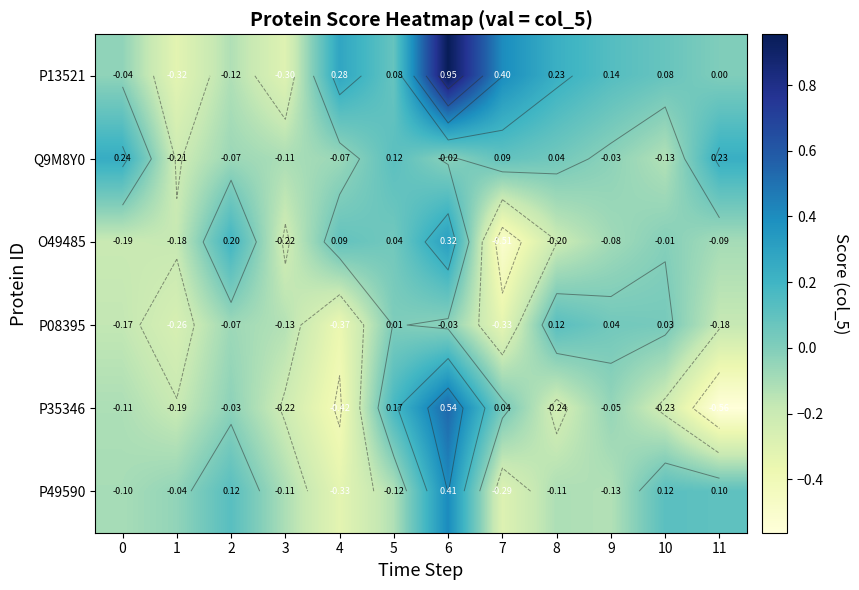

What is the sum of the Q9M8Y0 values at 3 and 10?

-0.2